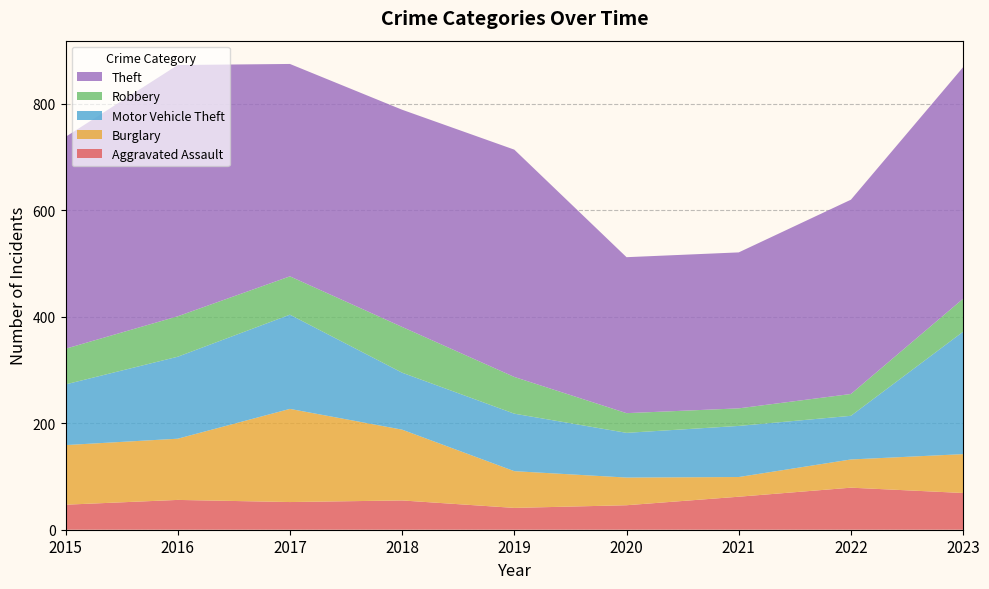

Reading left to right, transcribe all the data shown in this chart.

Aggravated Assault: 2015=47	2016=56	2017=52	2018=55	2019=41	2020=46	2021=62	2022=79	2023=69
Burglary: 2015=112	2016=115	2017=175	2018=133	2019=69	2020=52	2021=37	2022=53	2023=73
Motor Vehicle Theft: 2015=114	2016=154	2017=177	2018=107	2019=108	2020=84	2021=96	2022=82	2023=230
Robbery: 2015=67	2016=76	2017=72	2018=86	2019=69	2020=37	2021=33	2022=41	2023=62
Theft: 2015=398	2016=472	2017=399	2018=408	2019=427	2020=293	2021=293	2022=365	2023=435